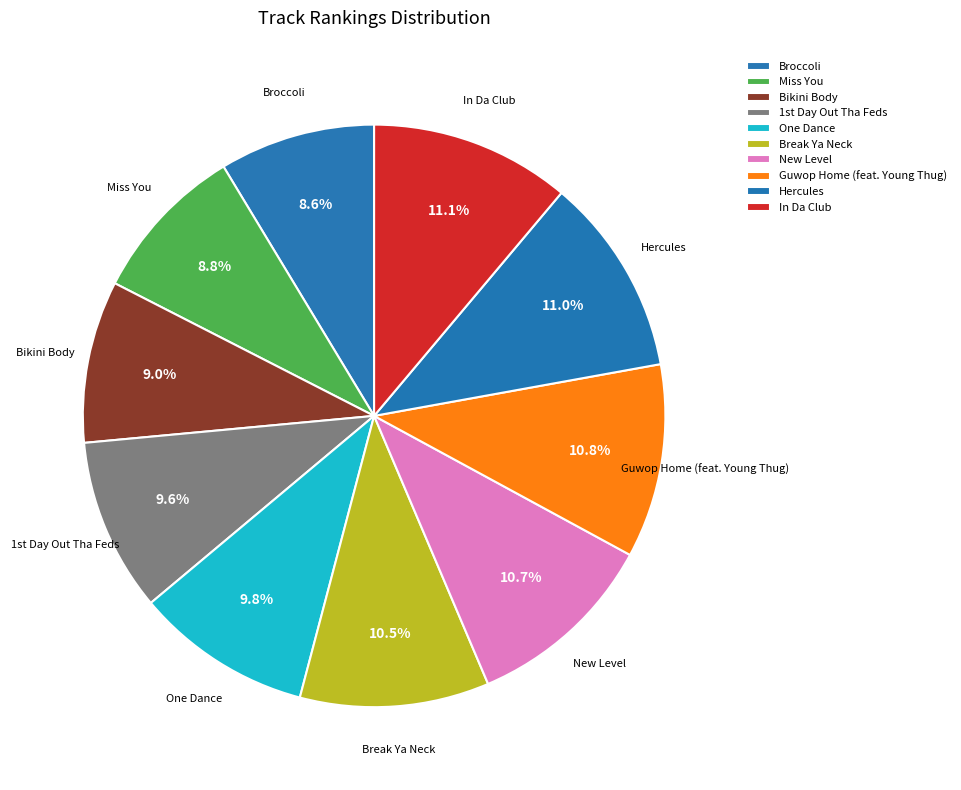

What percentage is the Guwop Home (feat. Young Thug) slice, to the nearest percent?

11%